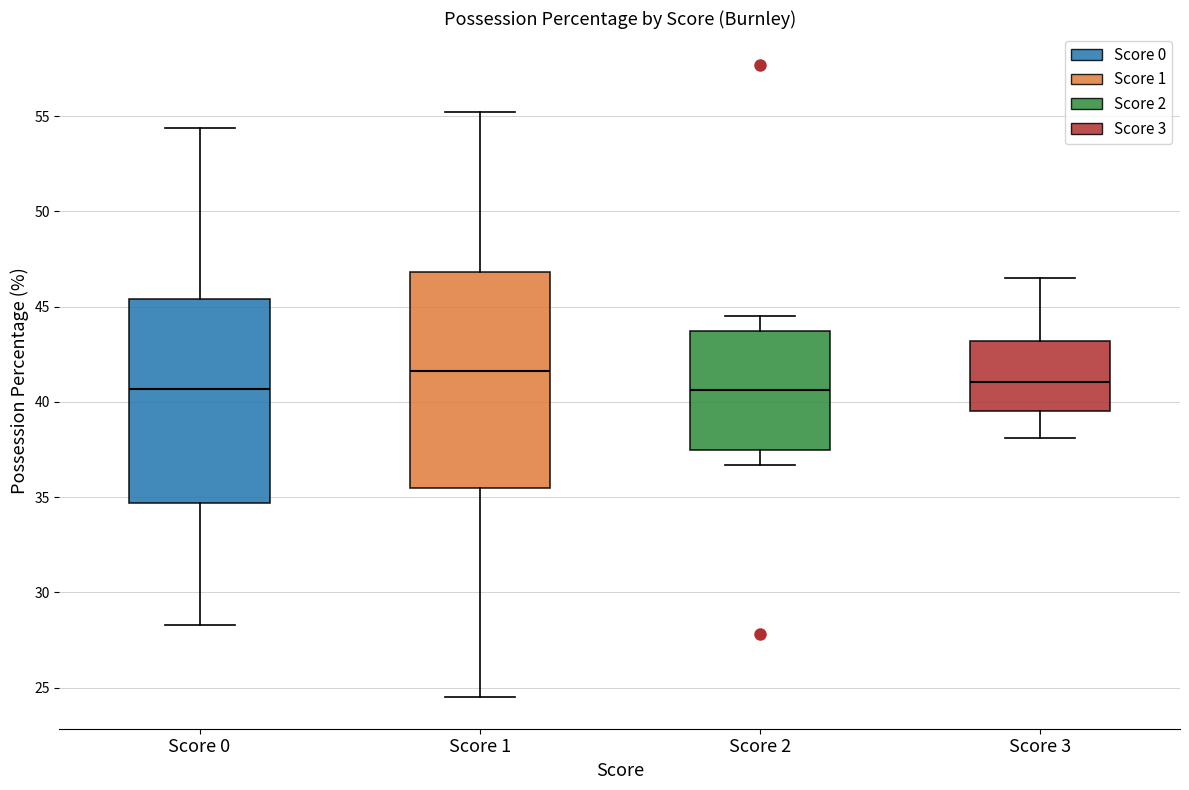

Where does the upper whisker of the box for Score 1 end on the y-axis? The values are not printed on the chart, so give them approximately, as read against the axis.

55.0